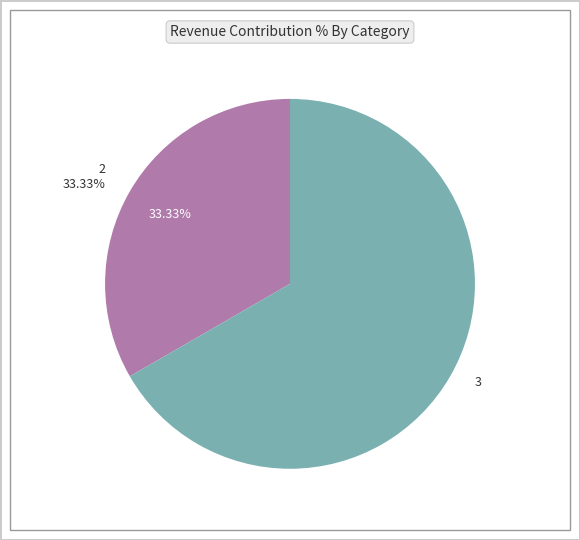

What is the ratio of the value at 2 to the value at 3?

0.5